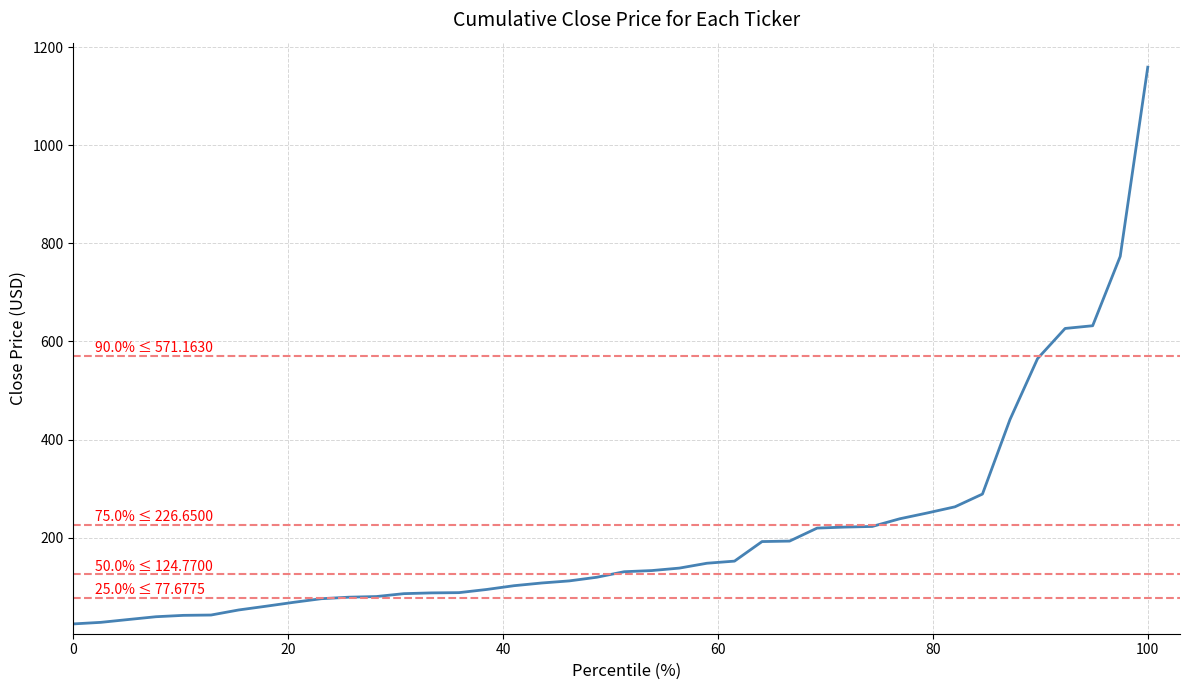

What is the maximum value shown in the chart?

1159.4